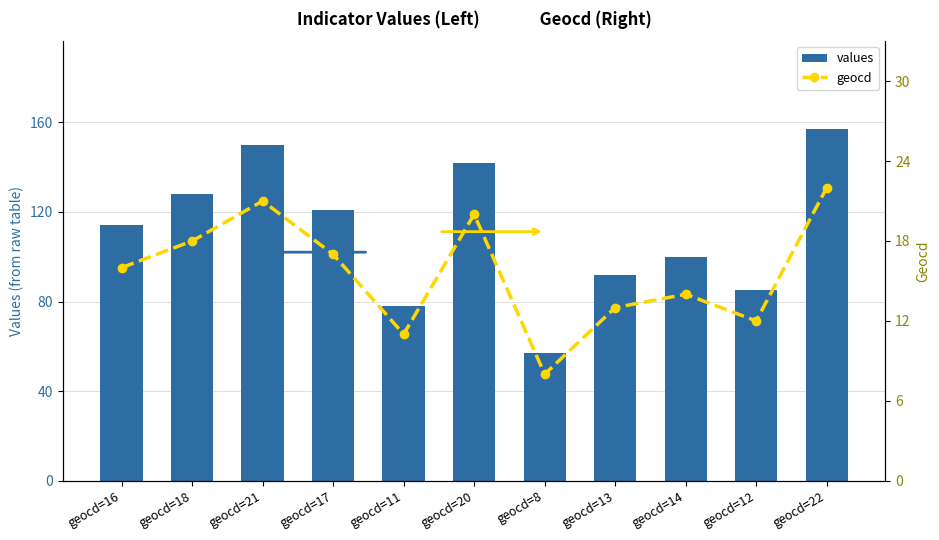

Rank the series by their average value, from highest to lowest.

values, geocd